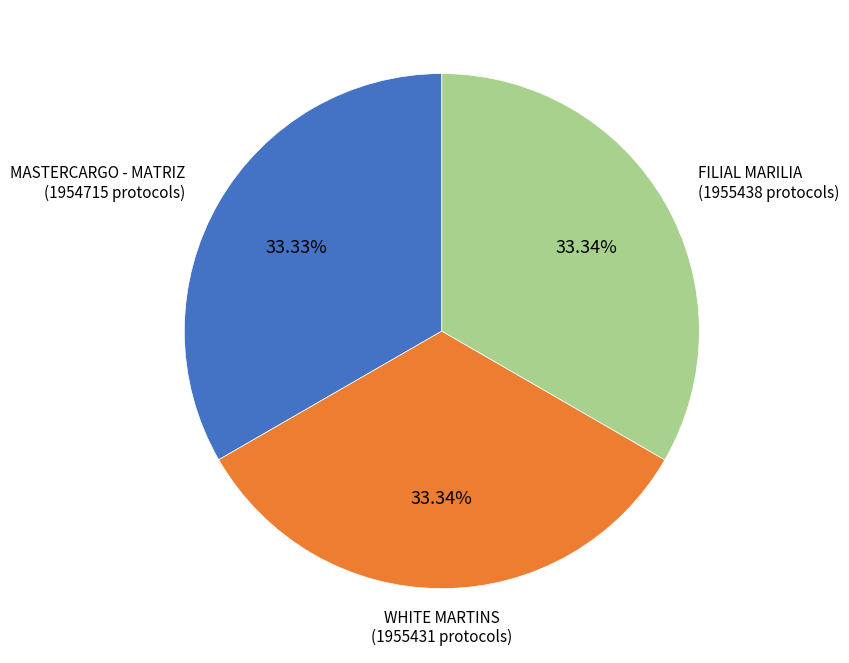

Do MASTERCARGO - MATRIZ and FILIAL MARILIA together represent more than half of the pie?

Yes